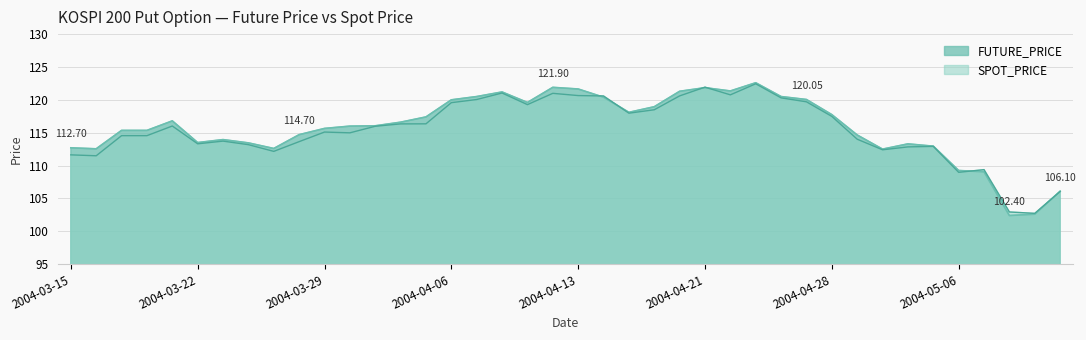

What is the total value across all series at 2004-04-12?

242.9